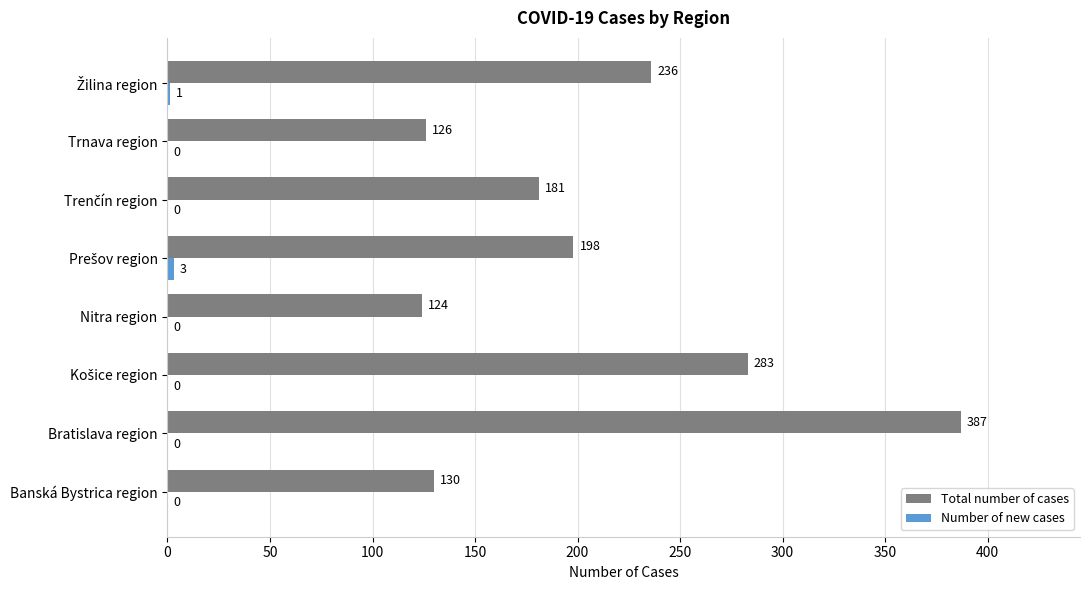

At which label does Total number of cases reach its peak?

Bratislava region